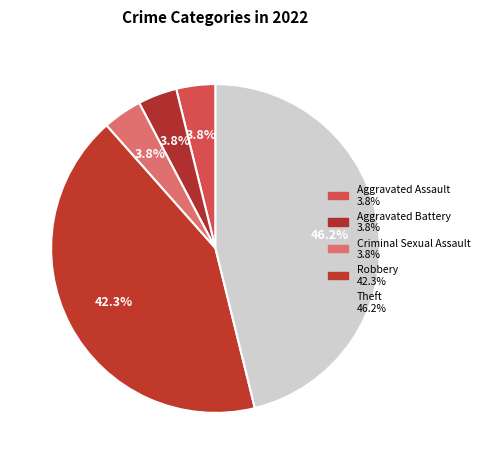

Approximately how many times larger is the value at Aggravated Assault compared to Robbery?

0.1